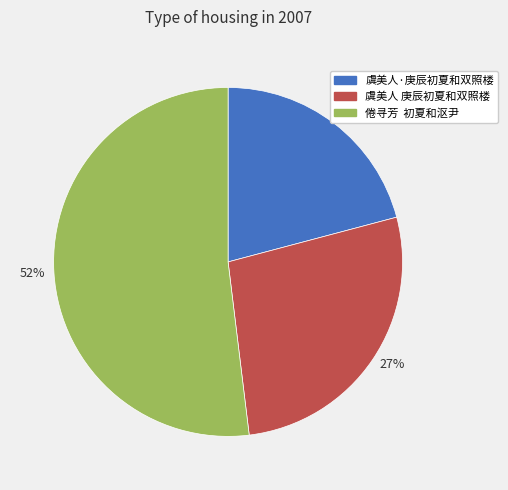

How many slices are in this pie chart?

3